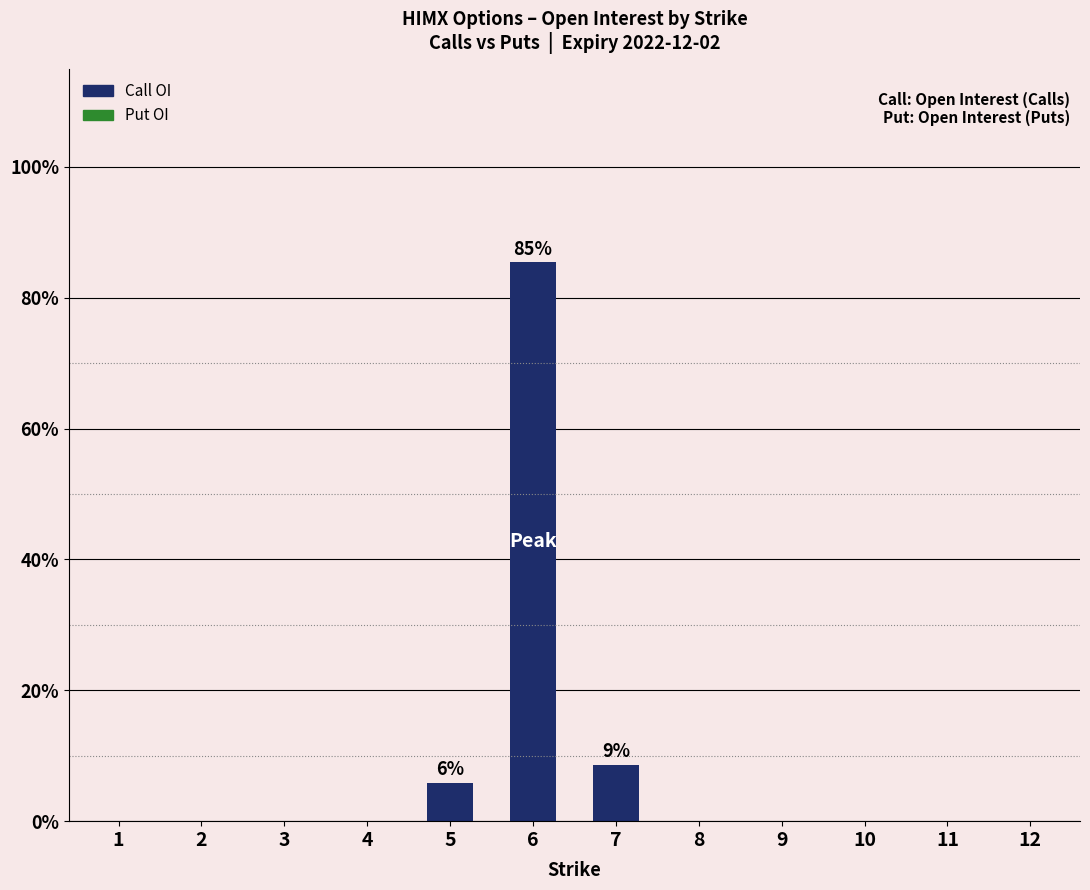

Reading right to left, list all the values displayed in this chart.

12=0.0	11=0.0	10=0.0	9=0.0	8=0.0	7=8.6	6=85.5	5=5.9	4=0.0	3=0.0	2=0.0	1=0.0